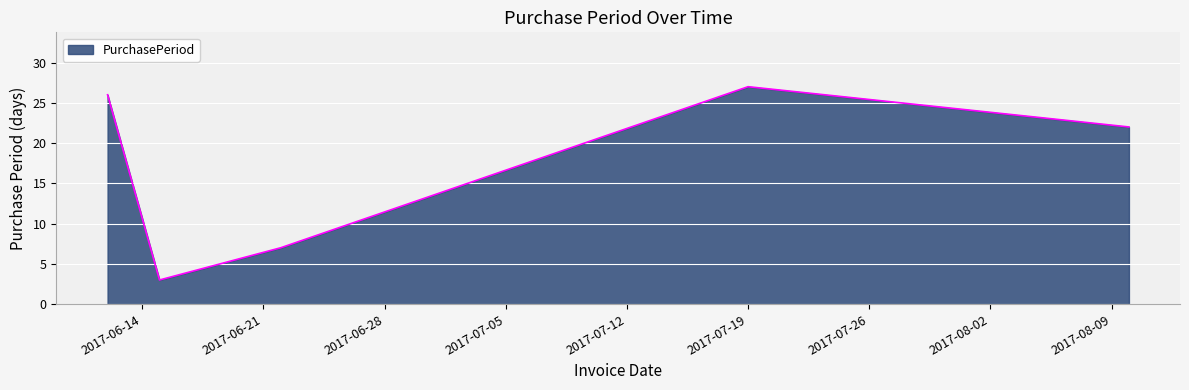

What is the difference between the maximum and minimum values?

24